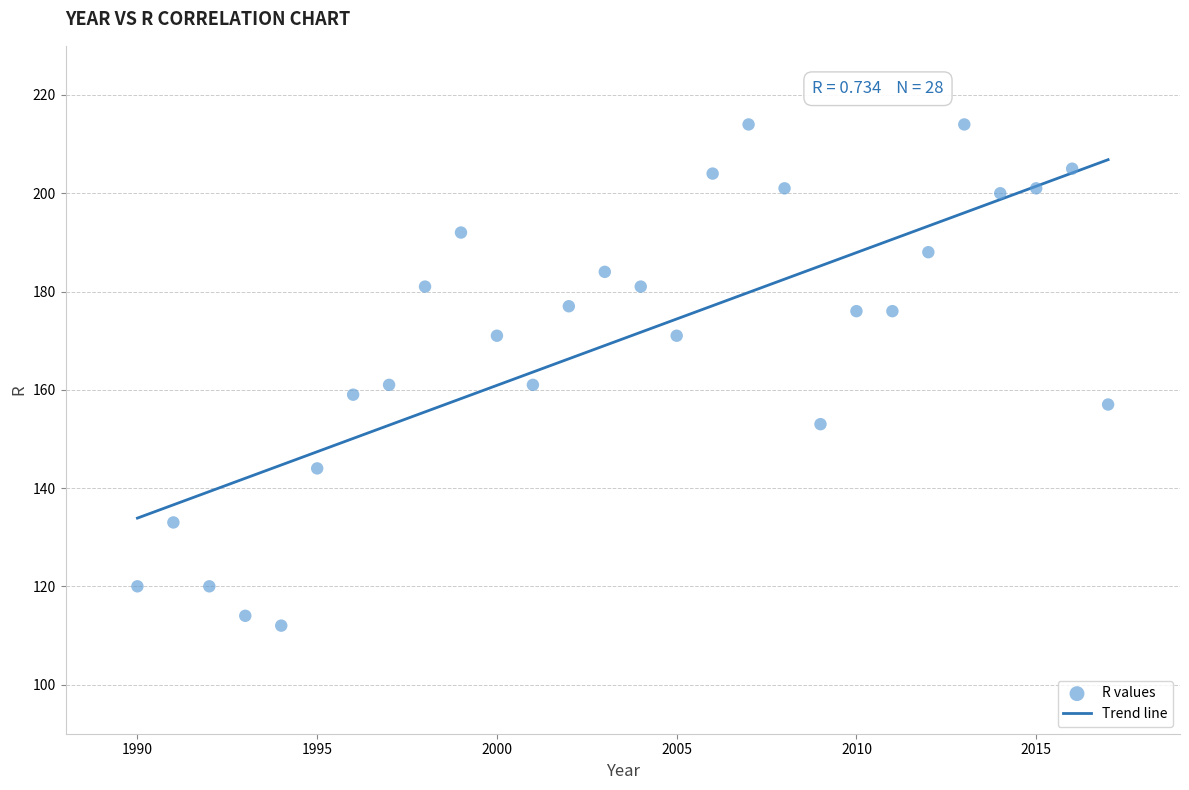

What is the range of Y values (max minus min)?

102